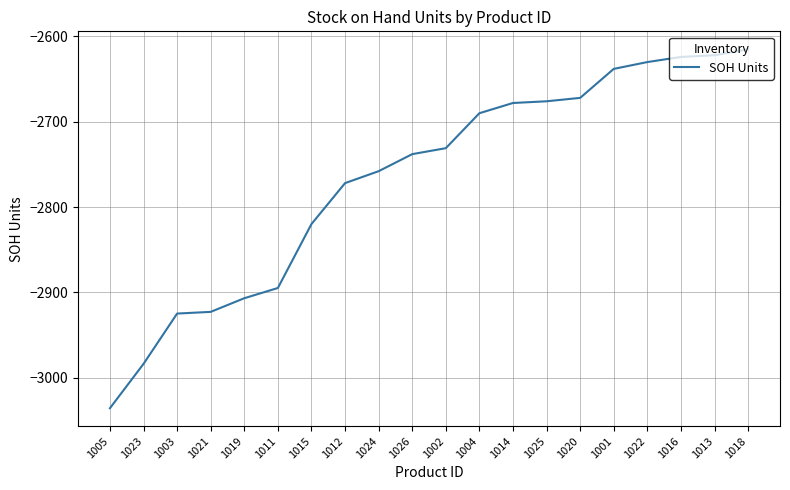

Reading left to right, what are all the values shown in this chart?

-3036	-2984	-2925	-2923	-2907	-2895	-2820	-2772	-2758	-2738	-2731	-2690	-2678	-2676	-2672	-2638	-2630	-2624	-2622	-2615